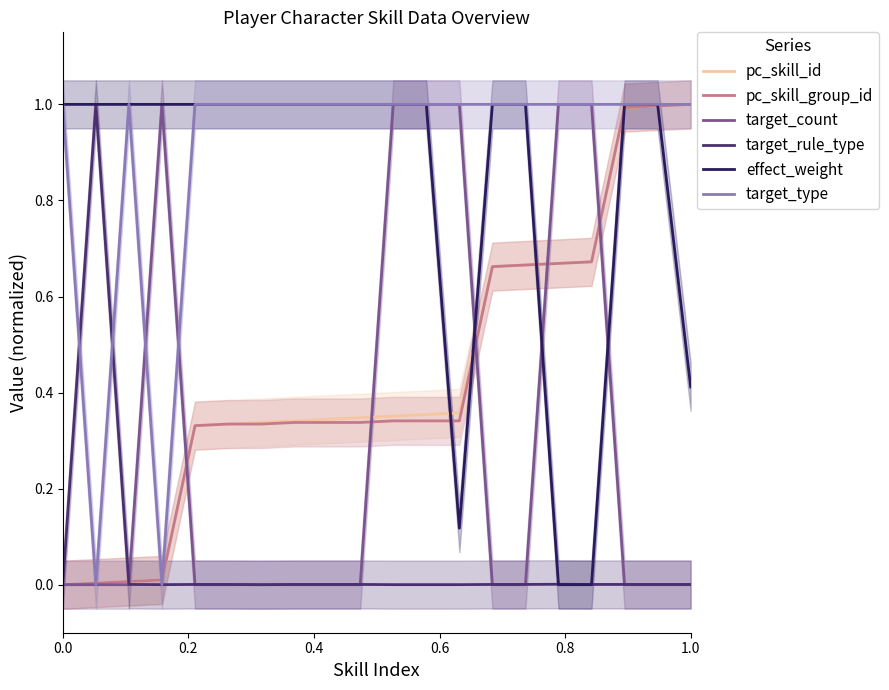

True or false: pc_skill_group_id has more than 1 interior local peaks.

False